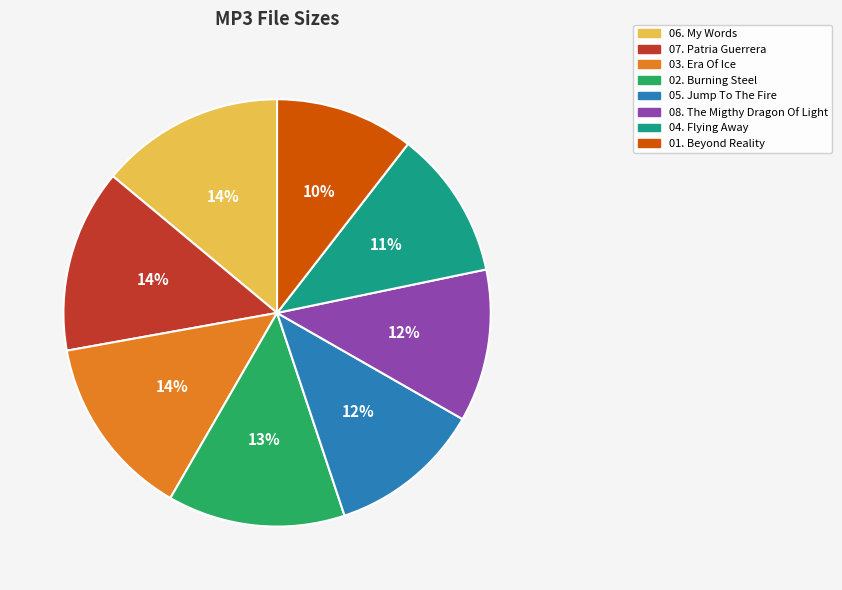

Which has a higher value, 05. Jump To The Fire or 01. Beyond Reality?

05. Jump To The Fire